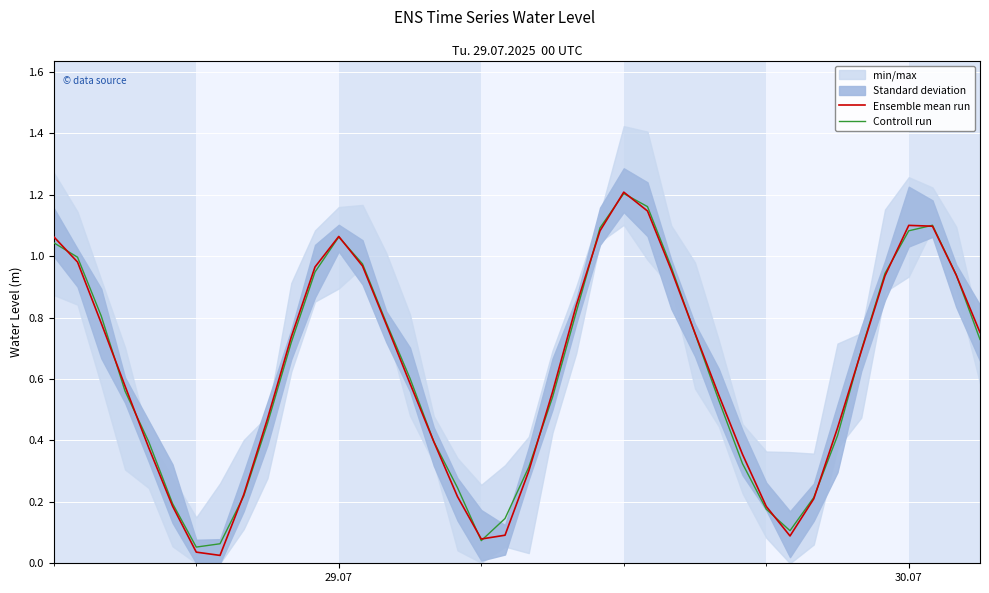

True or false: Controll run has more than 2 points higher than both neighbors.

True